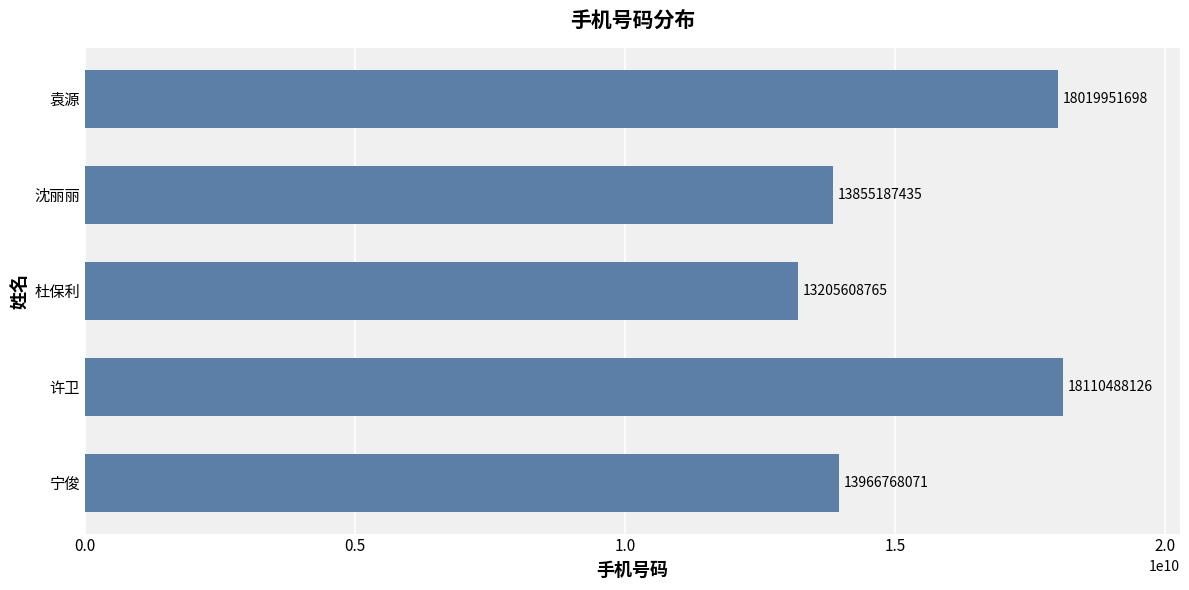

Reading bottom to top, extract all data points from this chart.

13966768071	18110488126	13205608765	13855187435	18019951698